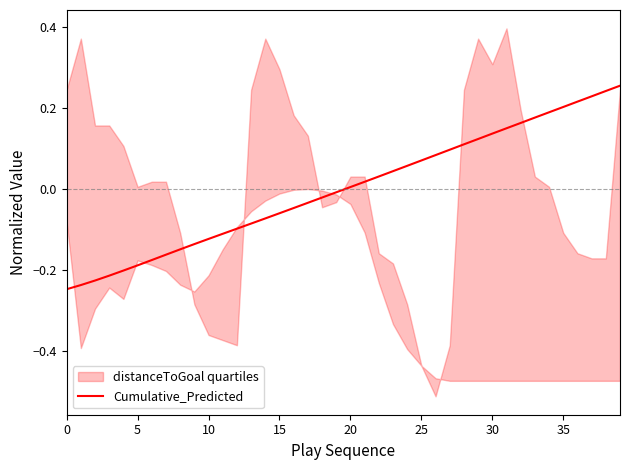

Is it true that Cumulative_Predicted equals -0.1 at 5?

False